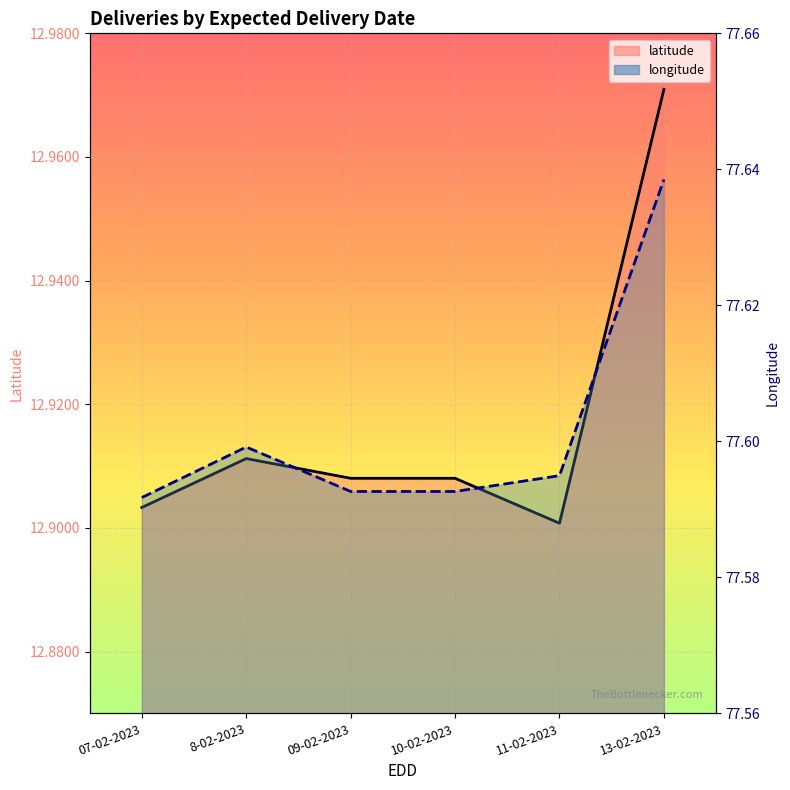

True or false: latitude has a value of 4.3 at 13-02-2023.

False